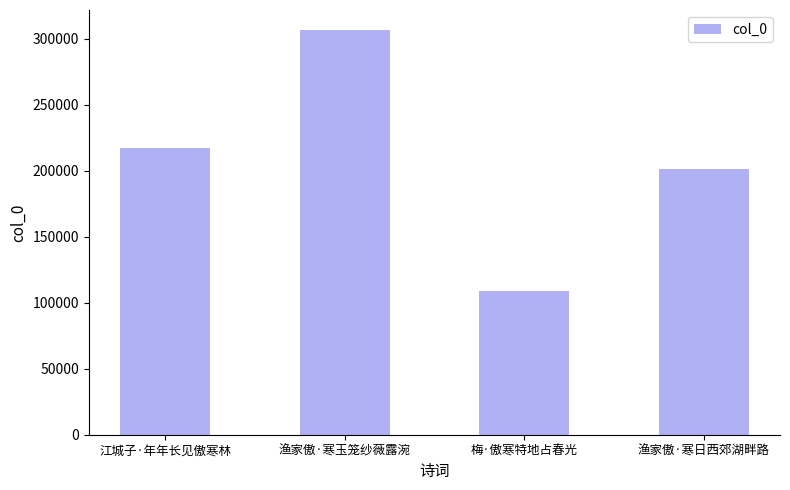

Count the number of data series in this chart.

1